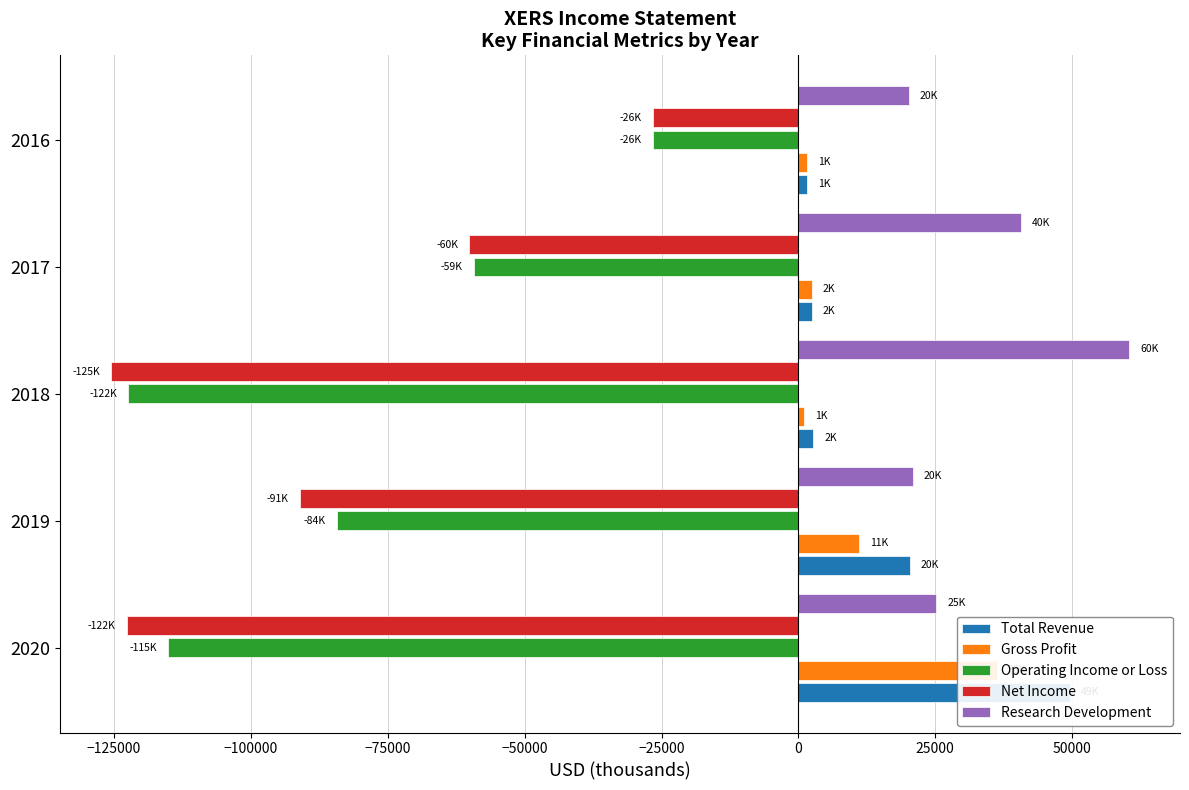

How many bars are there in each group?

5